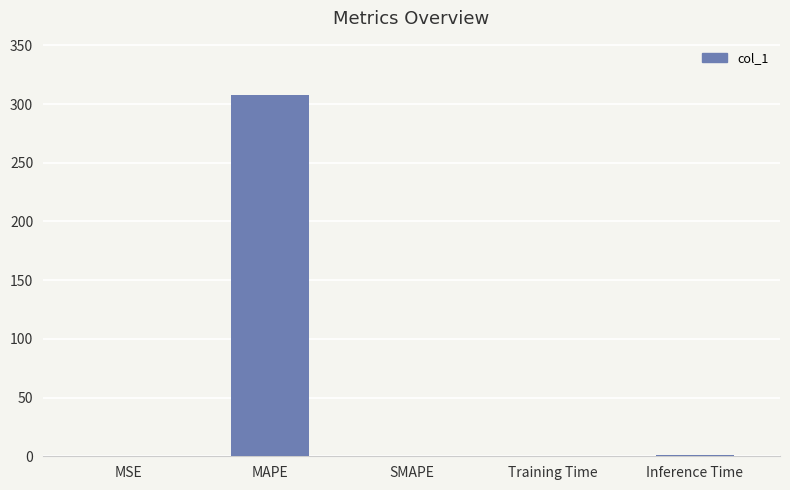

The chart shows a value of 88.1 at MAPE. True or false?

False